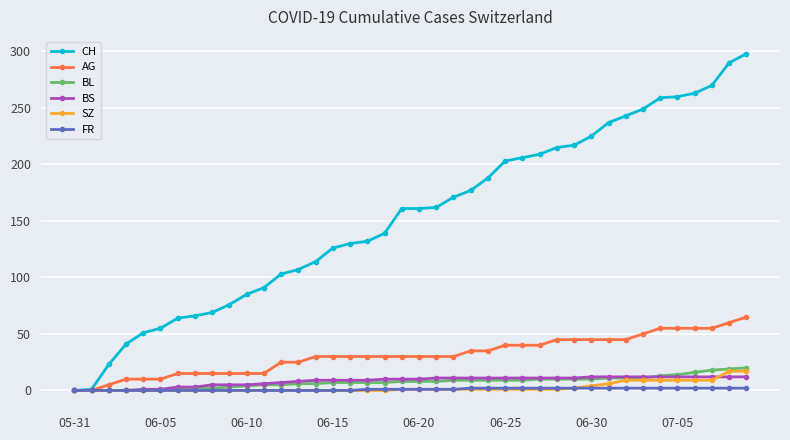

Which series has the largest total across all categories?

CH